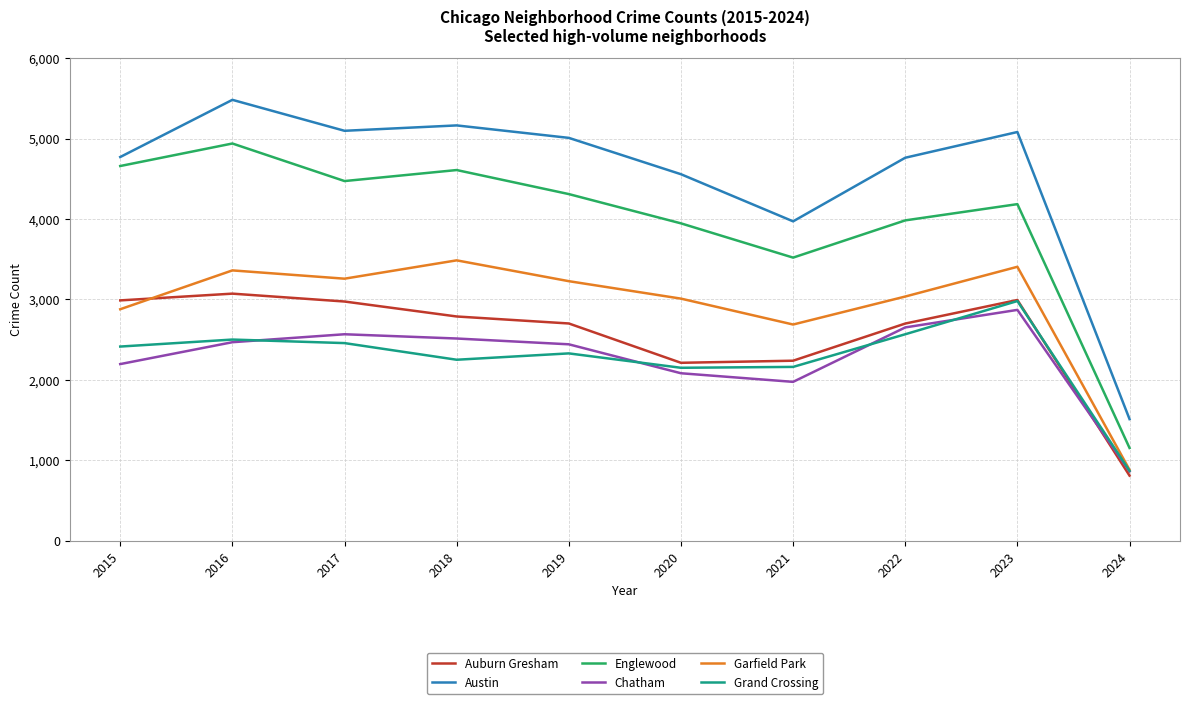

Rank the series by their maximum value, from highest to lowest.

Austin, Englewood, Garfield Park, Auburn Gresham, Grand Crossing, Chatham